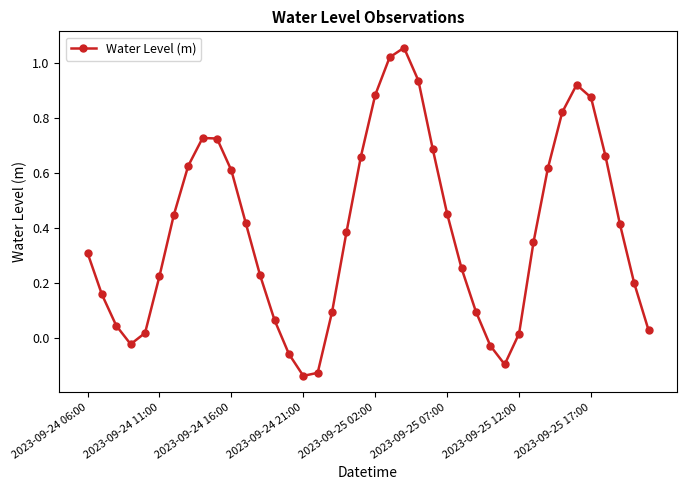

What is the difference between the second highest and minimum values?

1.2